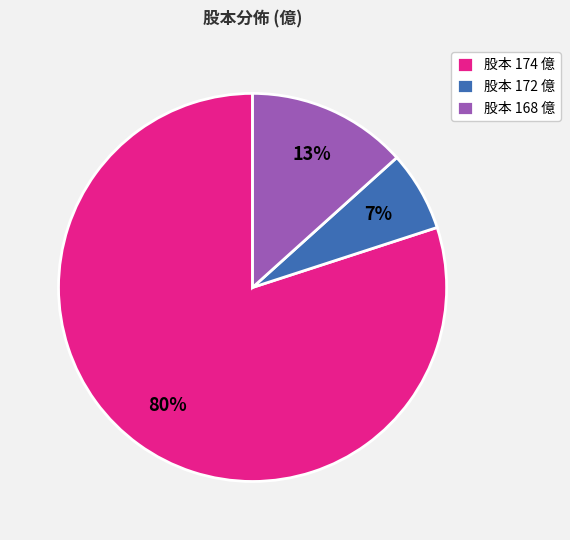

Is there any slice that represents more than half of the pie?

Yes